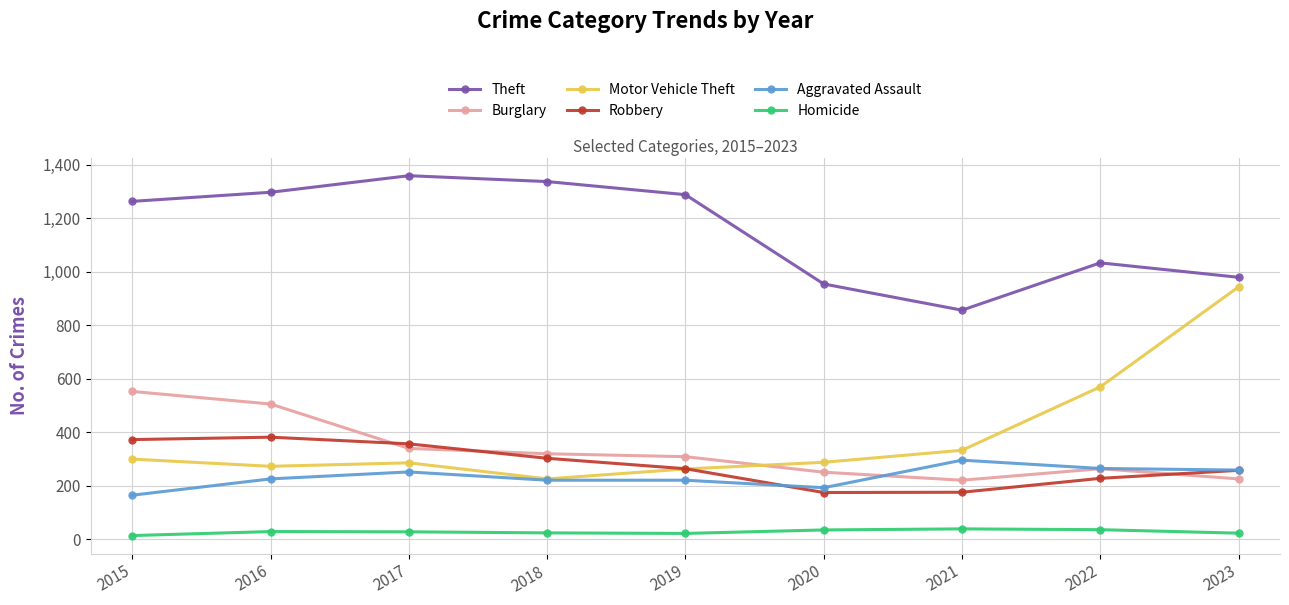

Which series changed the most between 2016 and 2019?

Burglary